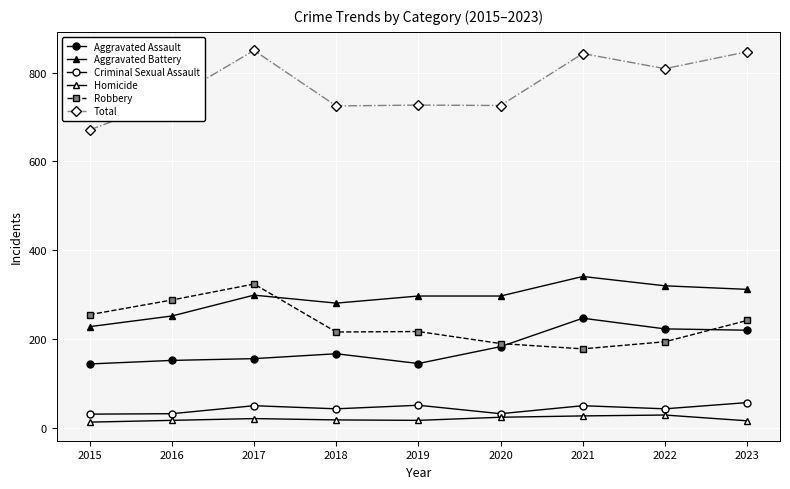

True or false: Aggravated Battery has more than 0 interior local peaks.

True